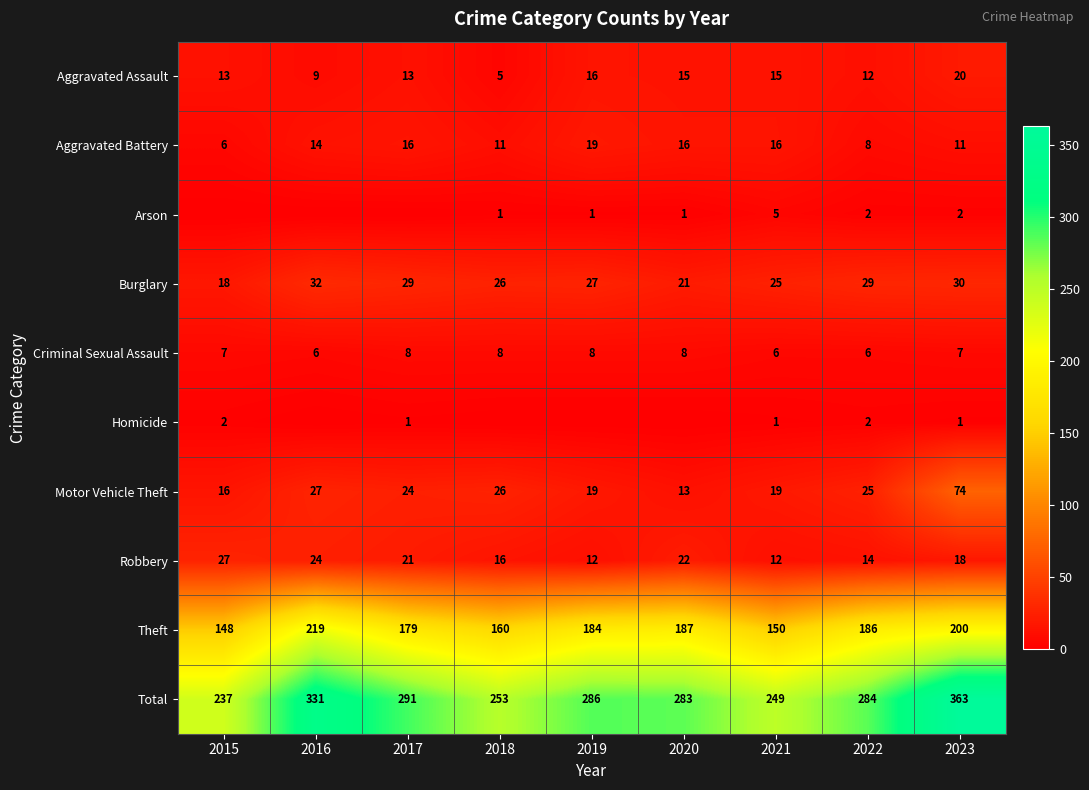

Which category has the highest value across all series?

2023